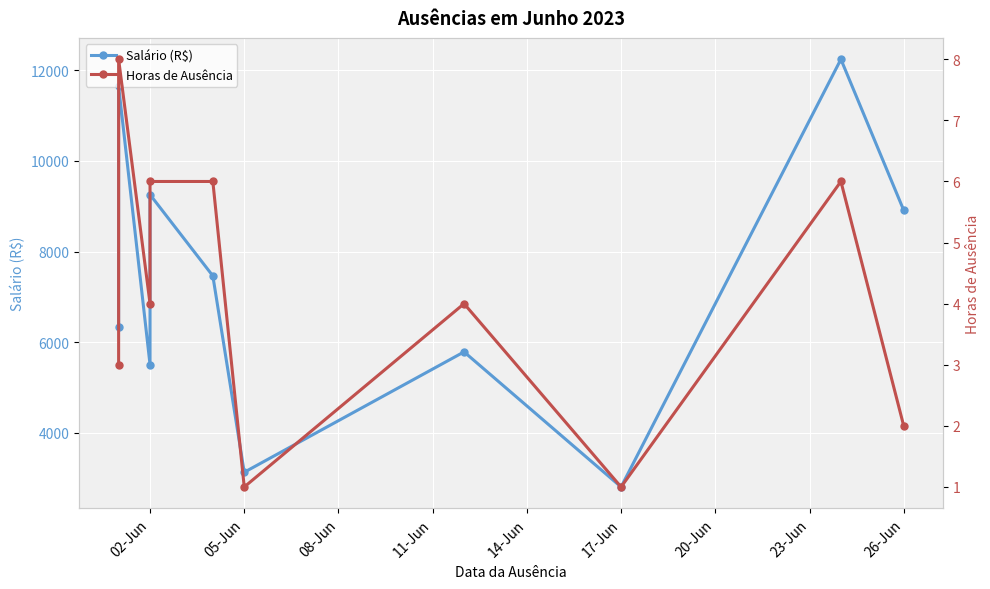

What is the difference between the second highest and minimum values in the Salário (R$) series?

8846.2